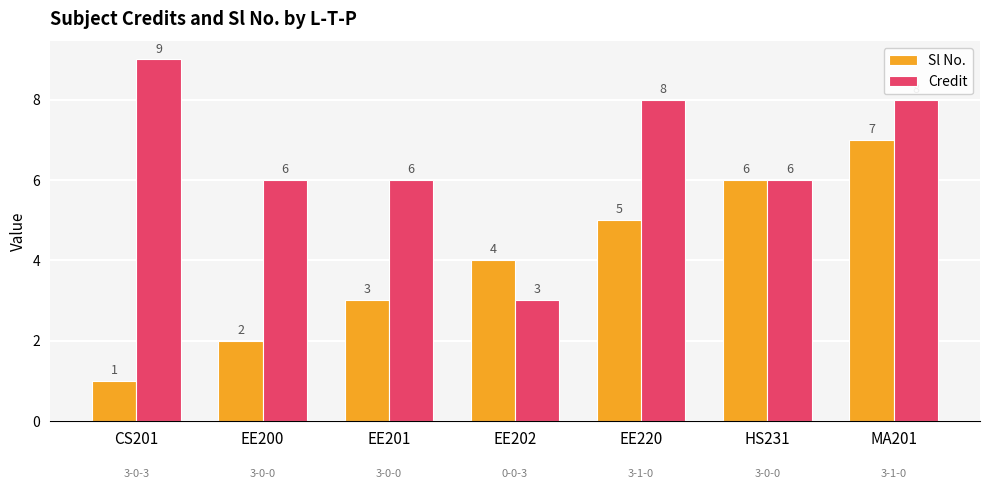

Reading left to right, list all the values displayed in this chart.

Sl No.: CS201=1	EE200=2	EE201=3	EE202=4	EE220=5	HS231=6	MA201=7
Credit: CS201=9	EE200=6	EE201=6	EE202=3	EE220=8	HS231=6	MA201=8